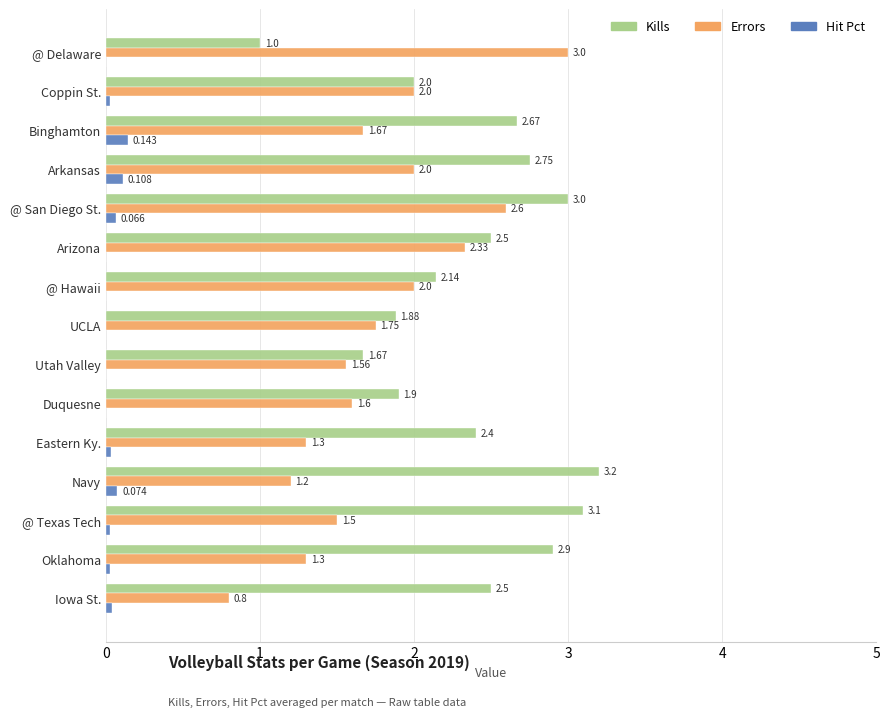

What value does the Errors series have at @ San Diego St.?

2.6